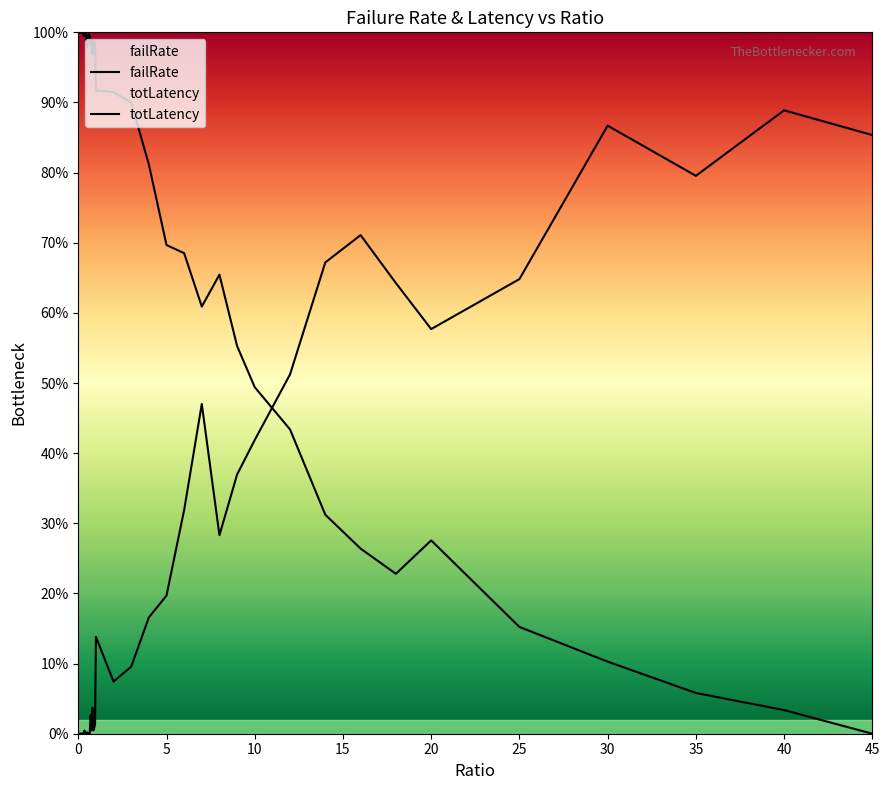

What is the sum of all failRate values?

9.8